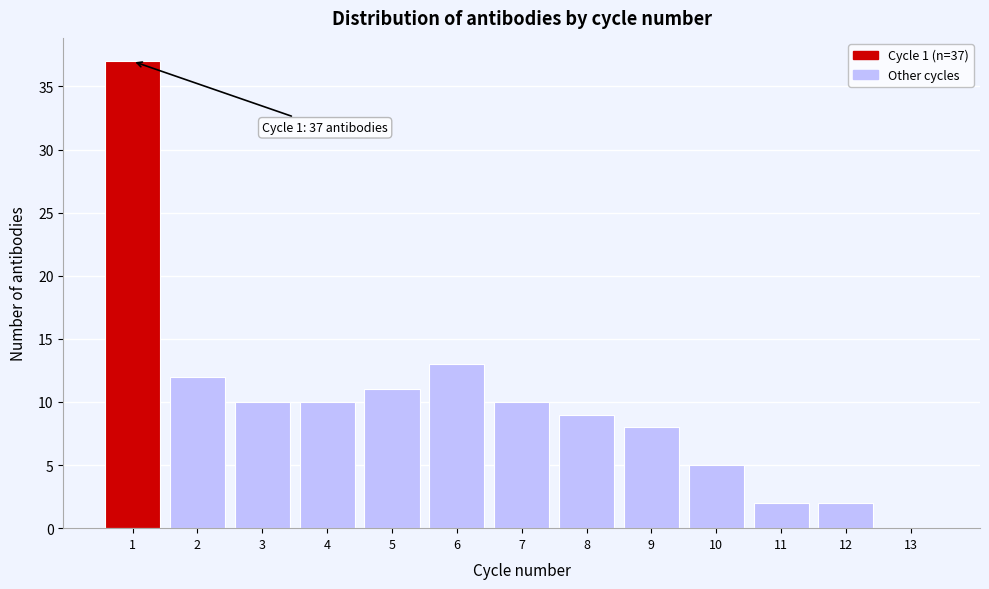

Which range on the x-axis has the tallest bar?

0.5 to 1.5